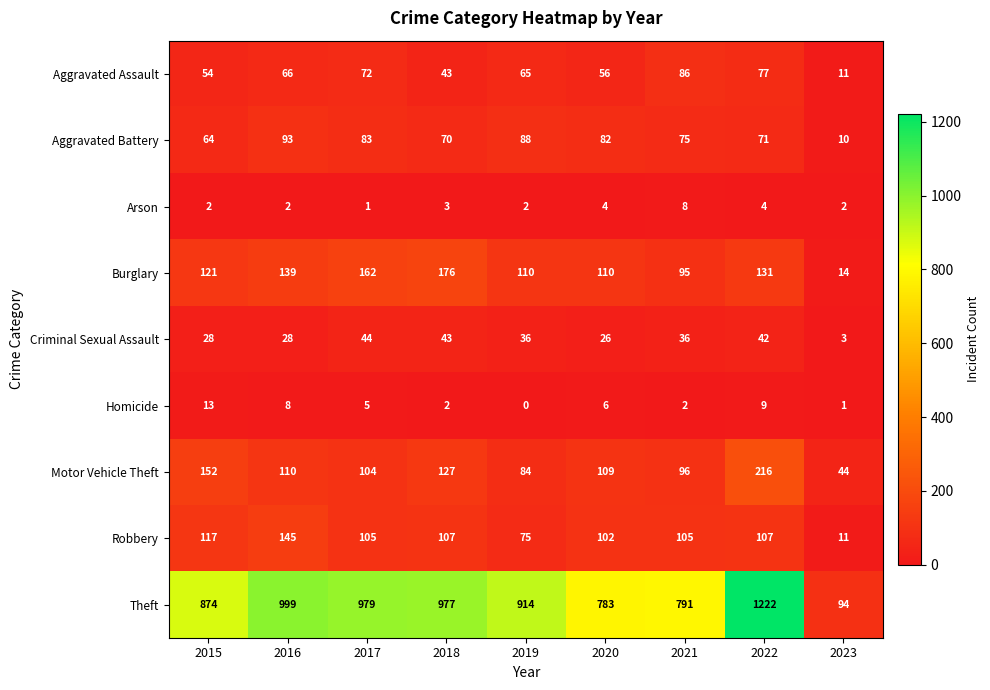

List the labels in order of Theft value, smallest first.

2023, 2020, 2021, 2015, 2019, 2018, 2017, 2016, 2022